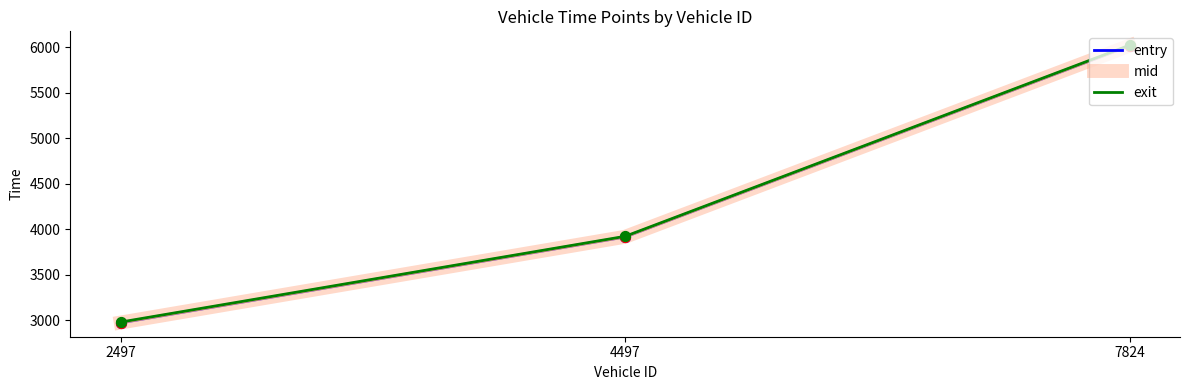

What is the total value across all series at 7824?

18056.9